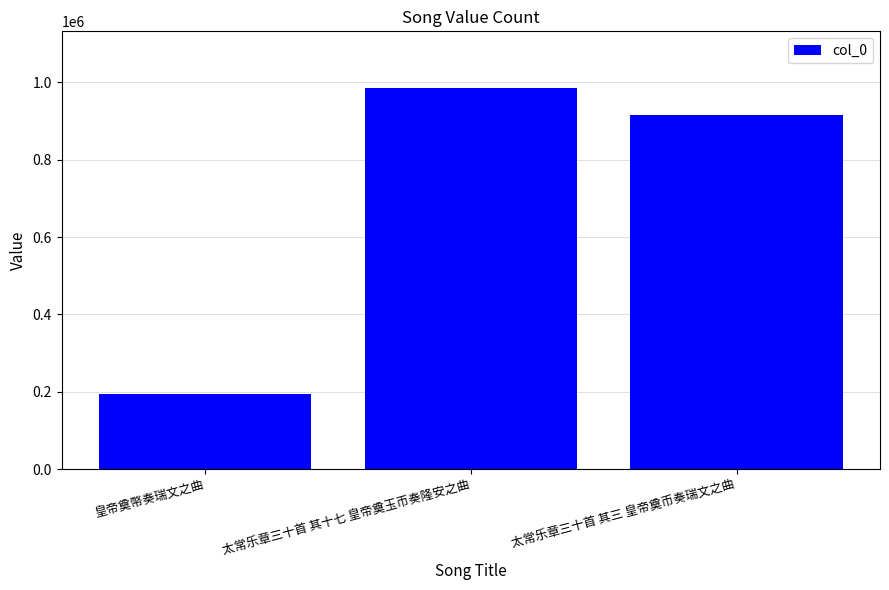

Does the chart contain any negative values?

No